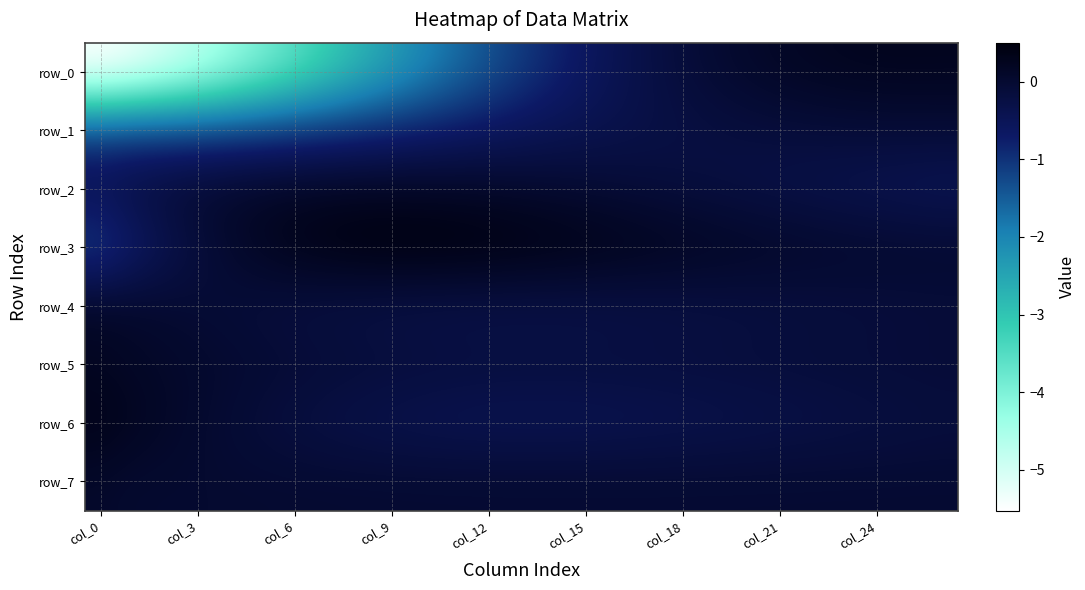

Which label corresponds to the largest value in the chart?

10